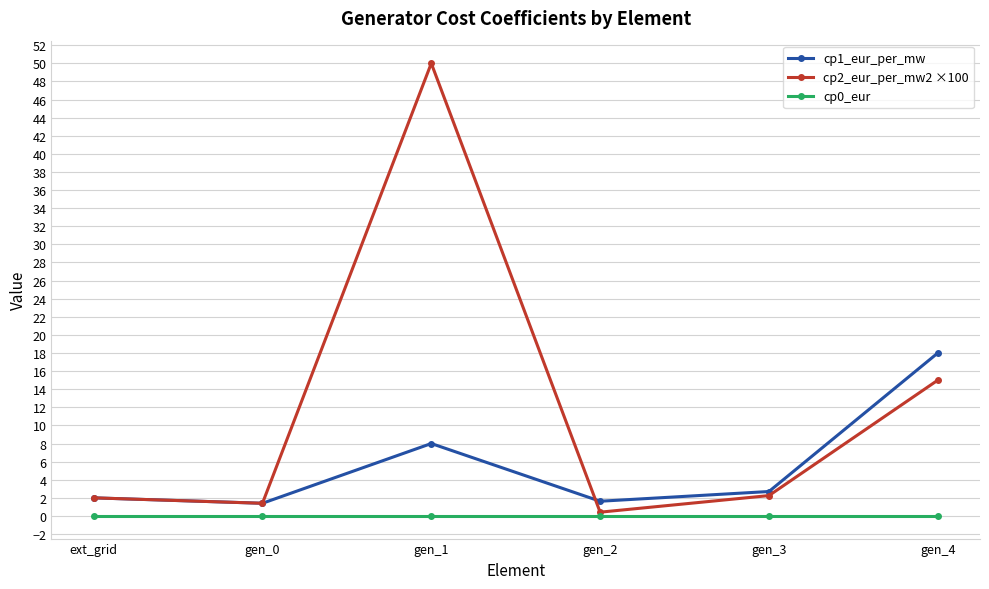

What is the minimum value for cp1_eur_per_mw?

1.4